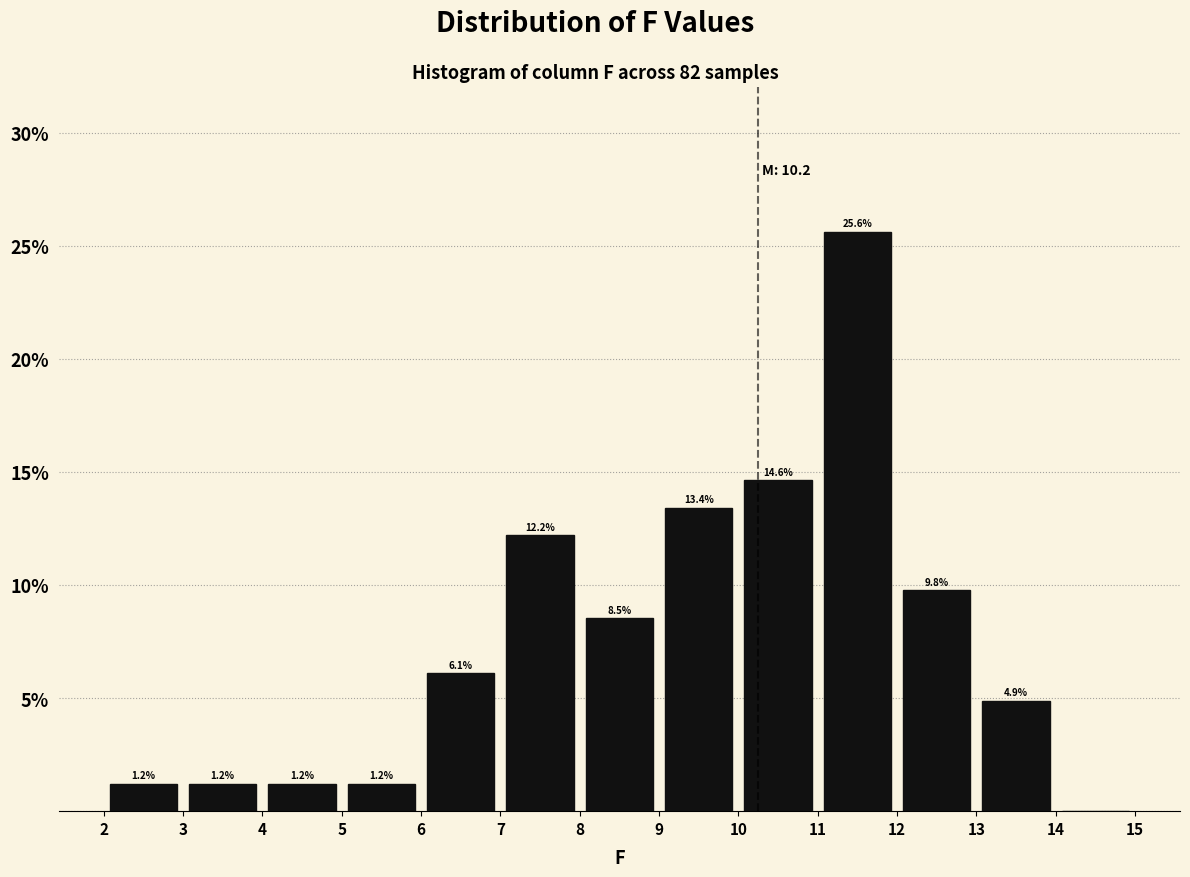

Over which range of the x-axis is the bar tallest?

11 to 12